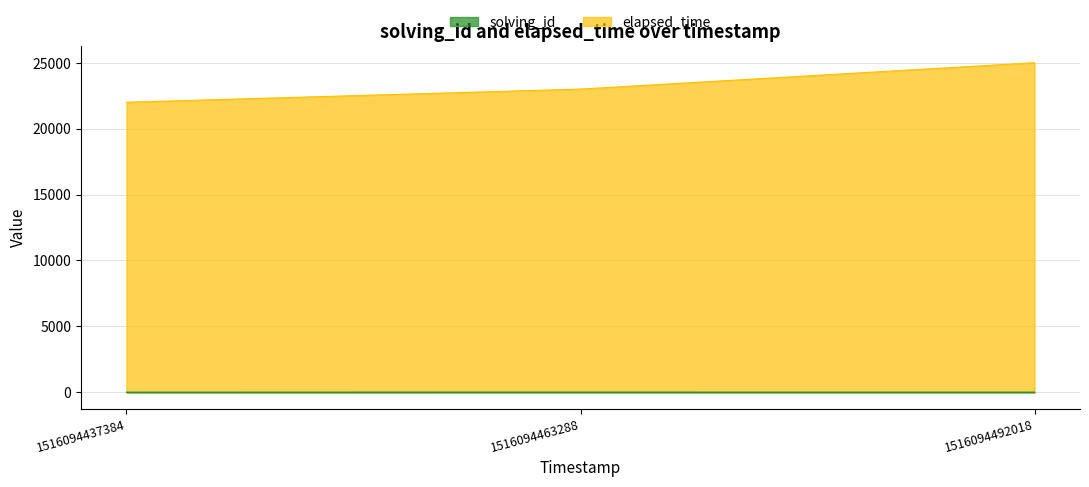

Which series has the largest total across all categories?

elapsed_time